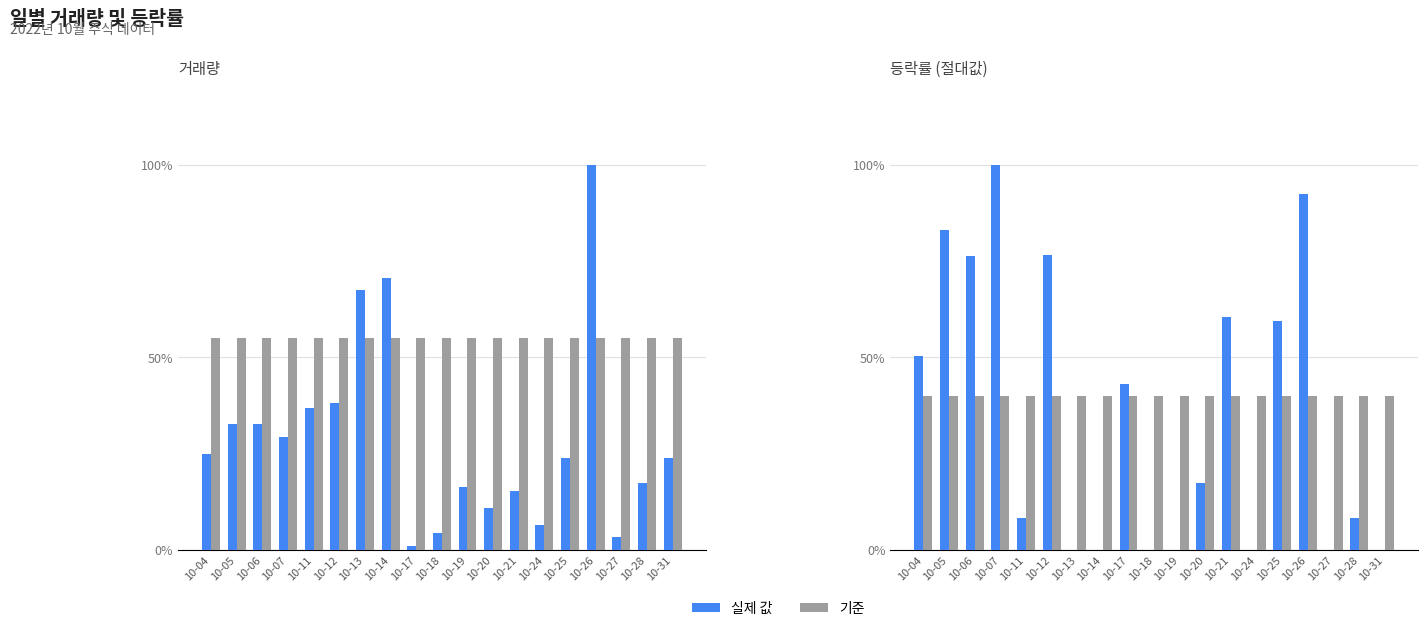

Is it true that 거래량 equals 6.8 at 10-18?

False